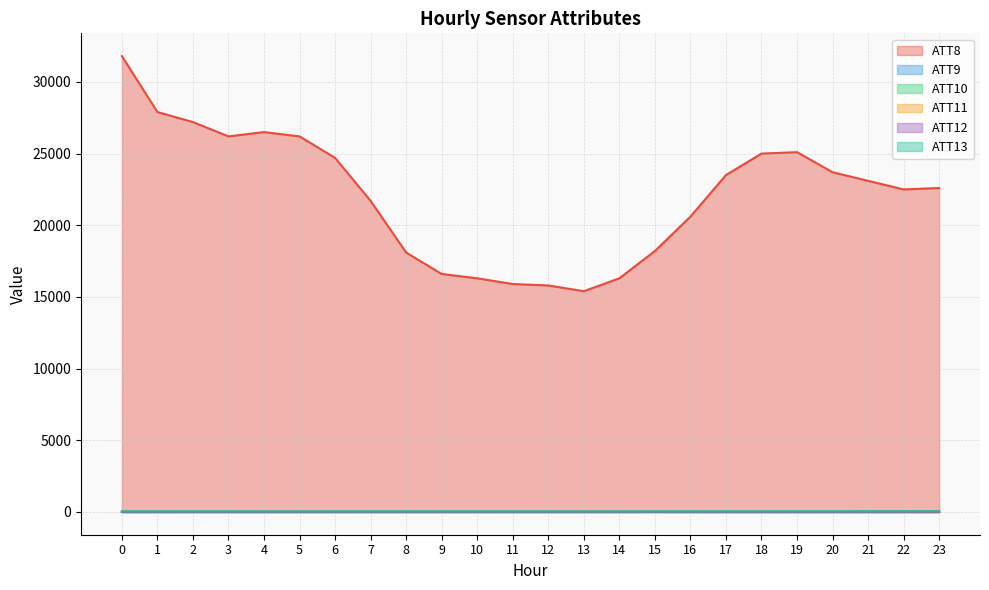

At which label does ATT13 first exceed 37?

2